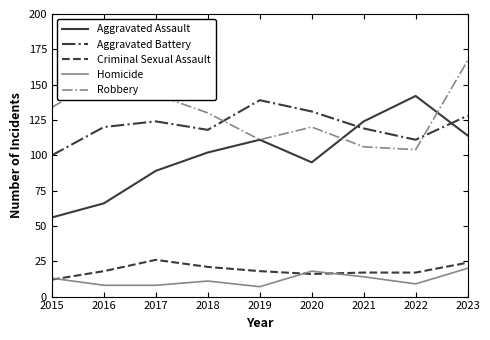

Rank the series at 2018 from lowest to highest value.

Homicide, Criminal Sexual Assault, Aggravated Assault, Aggravated Battery, Robbery